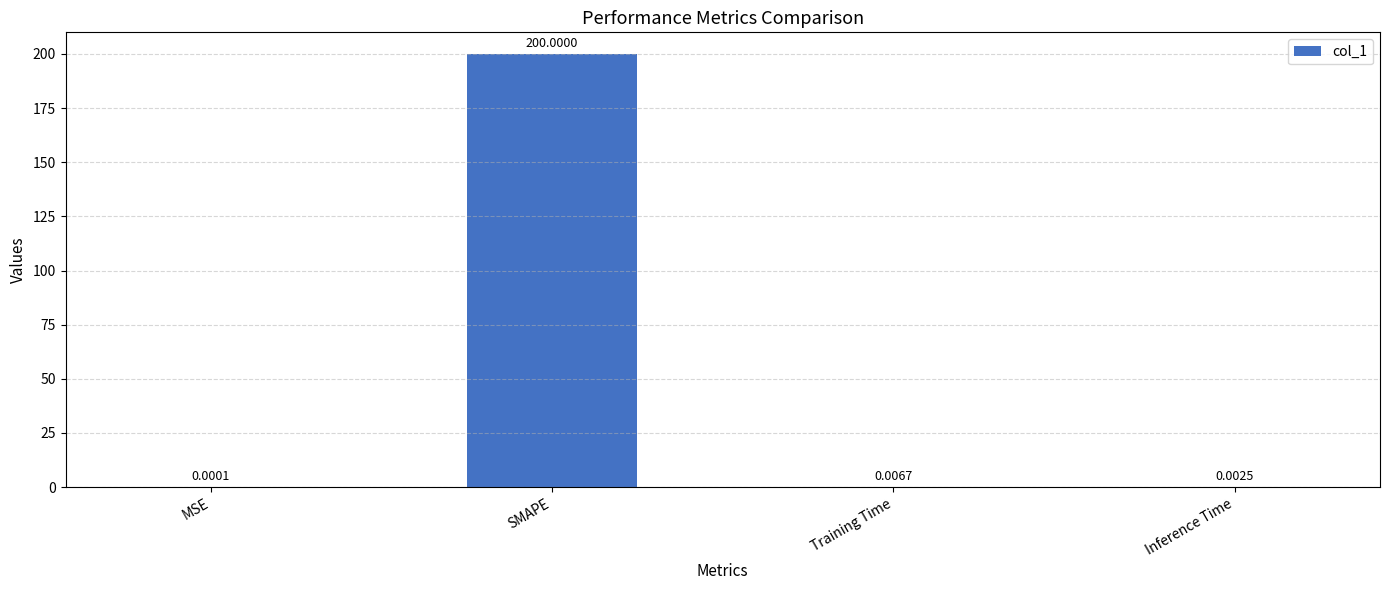

Does the chart contain stacked bars?

No